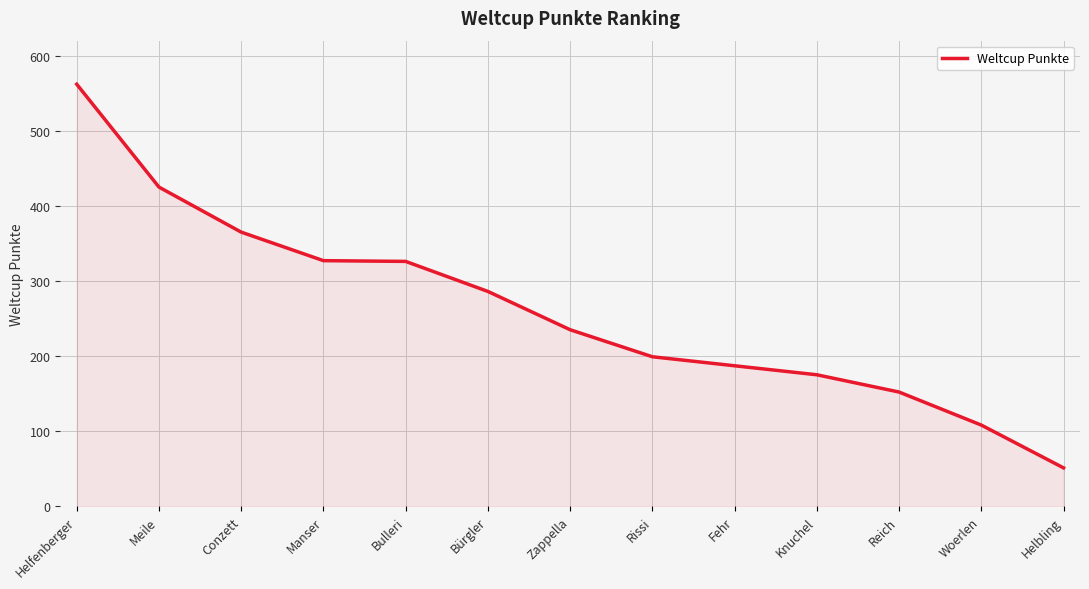

True or false: the data shows 314 at Fehr.

False